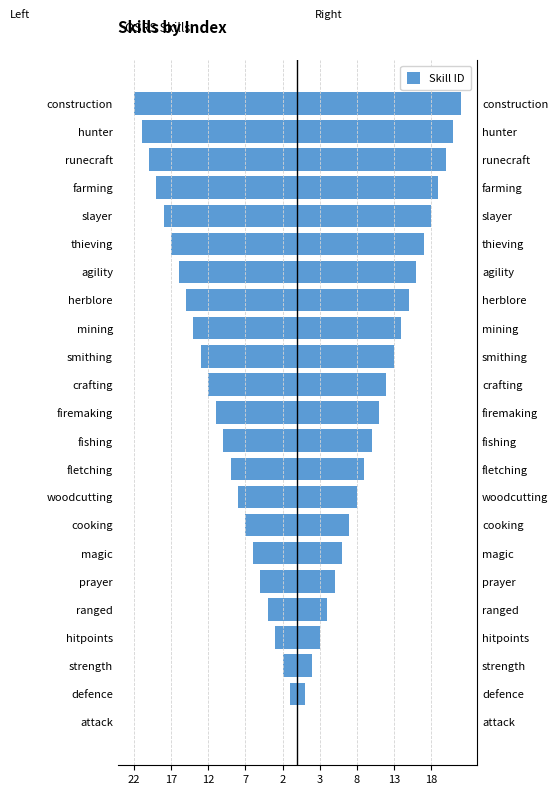

What is the sum of the values at woodcutting and prayer?

-13